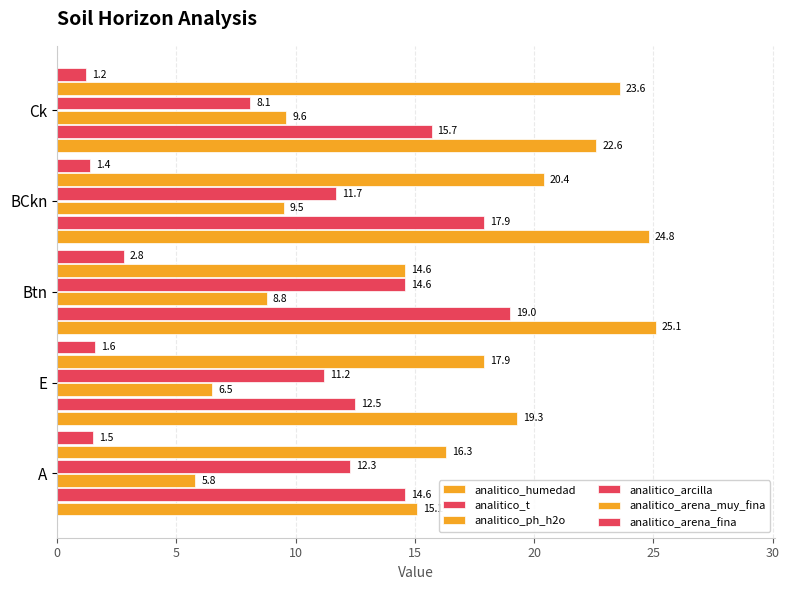

What is the value of the analitico_humedad bar at the 1st from the left?

15.1